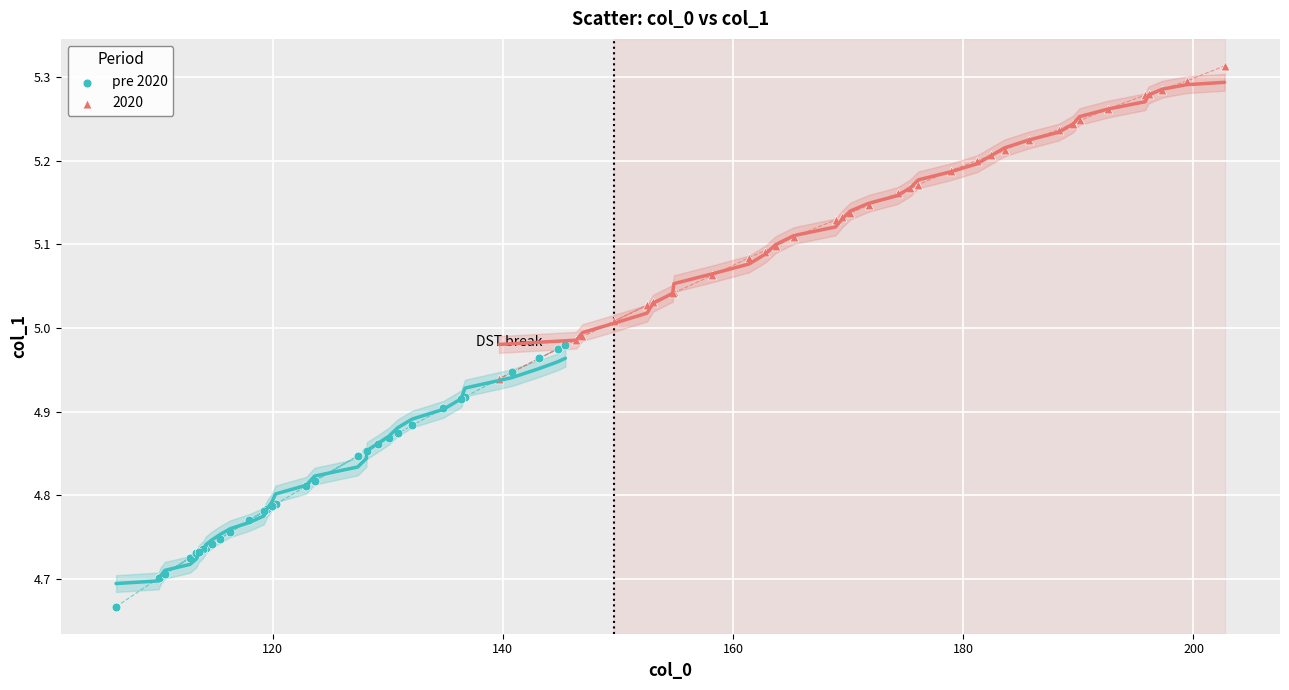

Which series contains the lowest Y value?

pre 2020